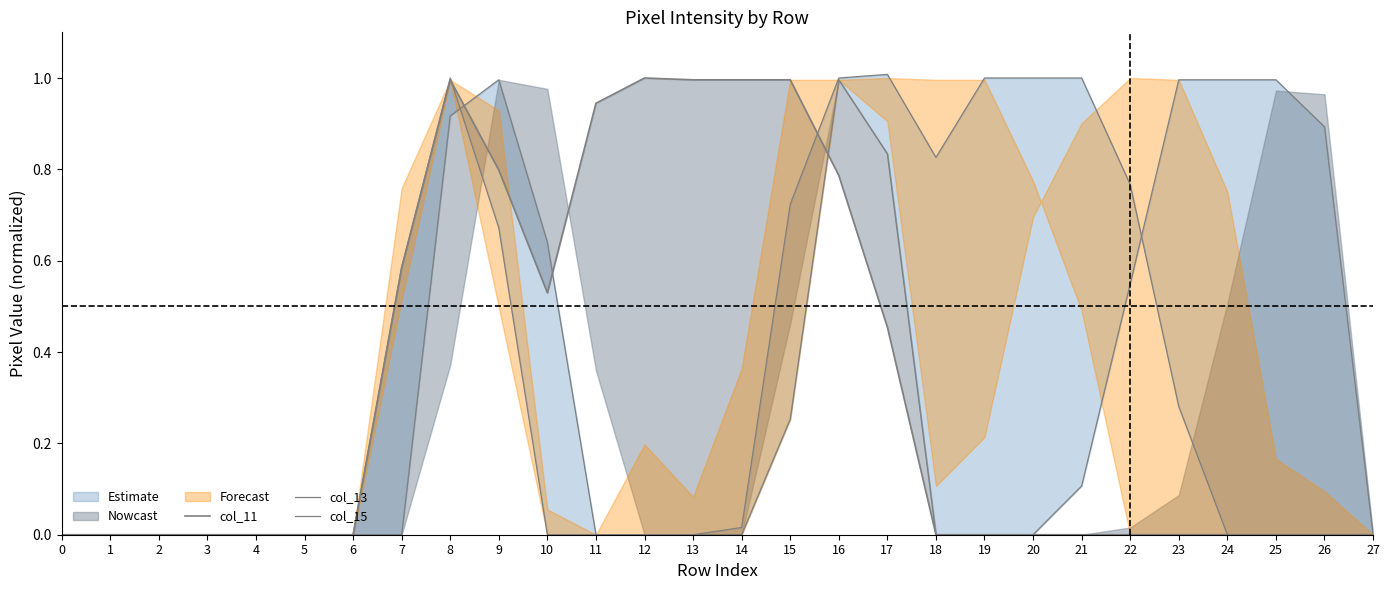

At which category does the chart reach its peak across all series?

17